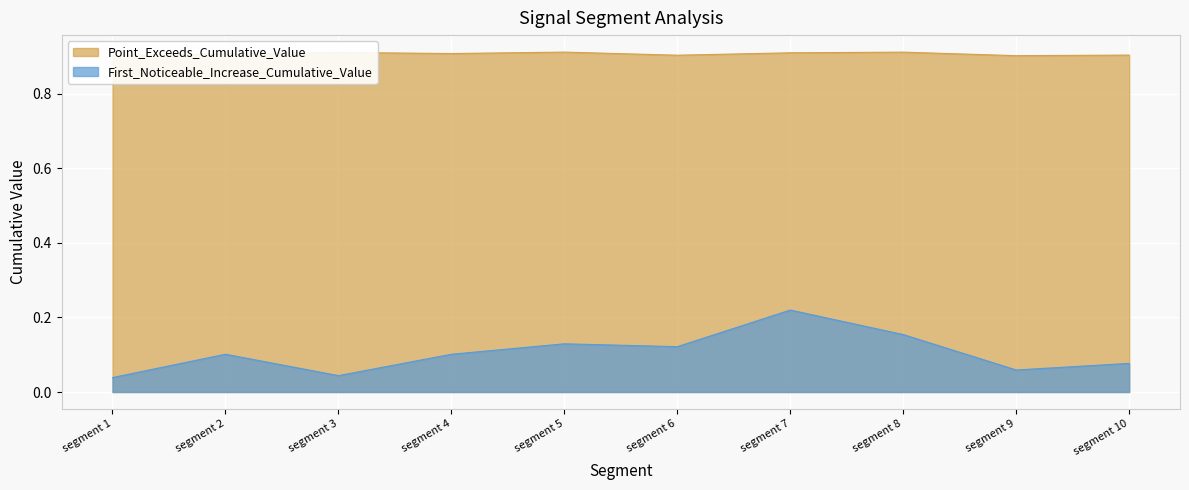

Reading left to right, extract all data points from this chart.

First_Noticeable_Increase_Cumulative_Value: 0.0	0.1	0.0	0.1	0.1	0.1	0.2	0.2	0.1	0.1
Point_Exceeds_Cumulative_Value: 0.9	0.9	0.9	0.9	0.9	0.9	0.9	0.9	0.9	0.9